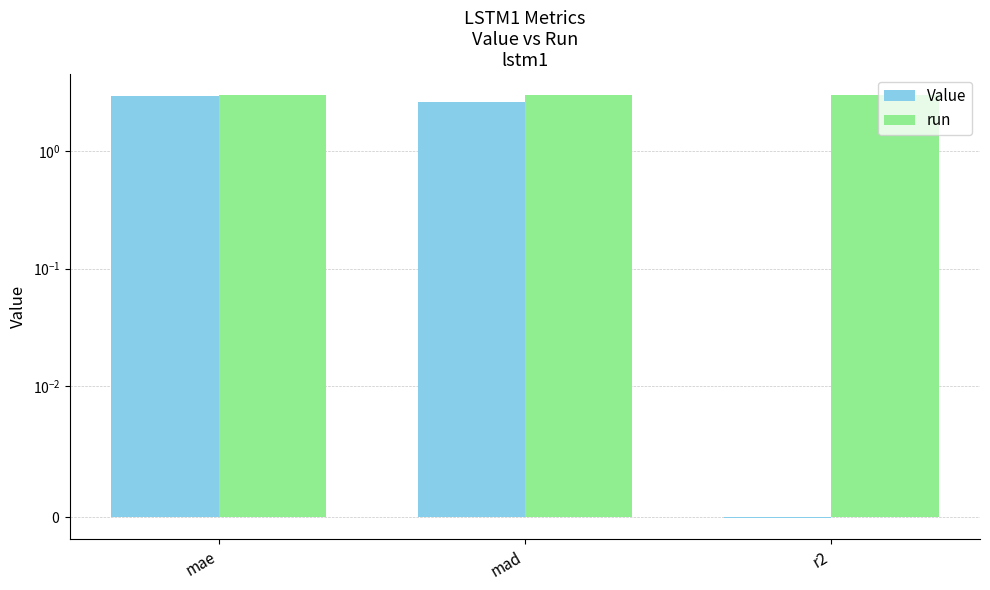

Which series has the largest total across all categories?

run